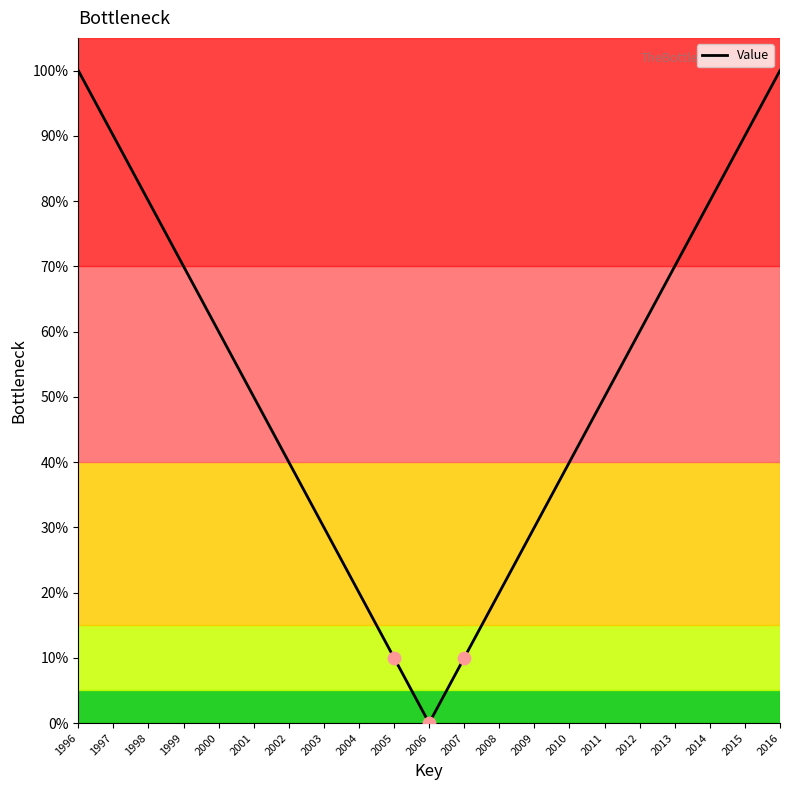

What is the change in value from 2009 to 2014?

+50.0